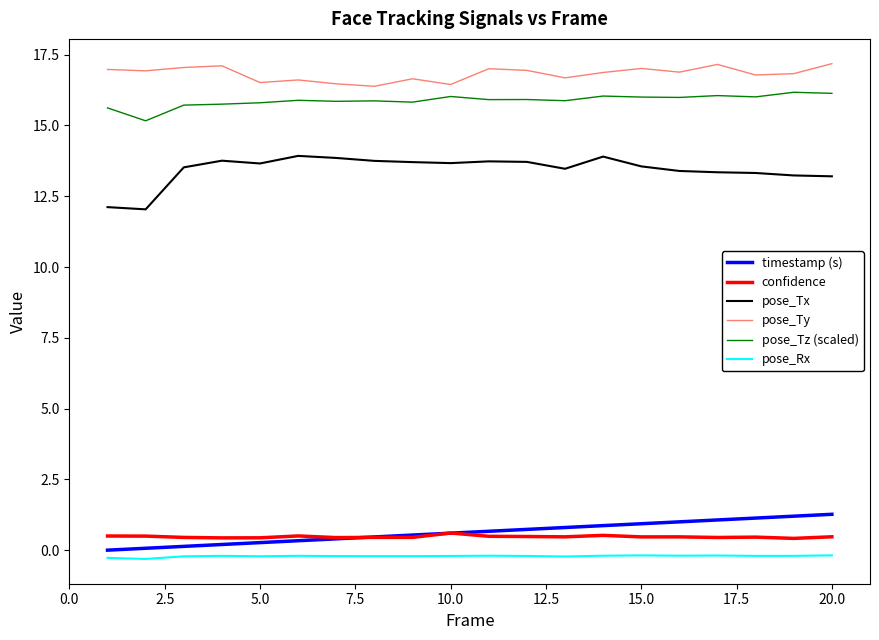

What is the maximum value for pose_Tx?

13.9